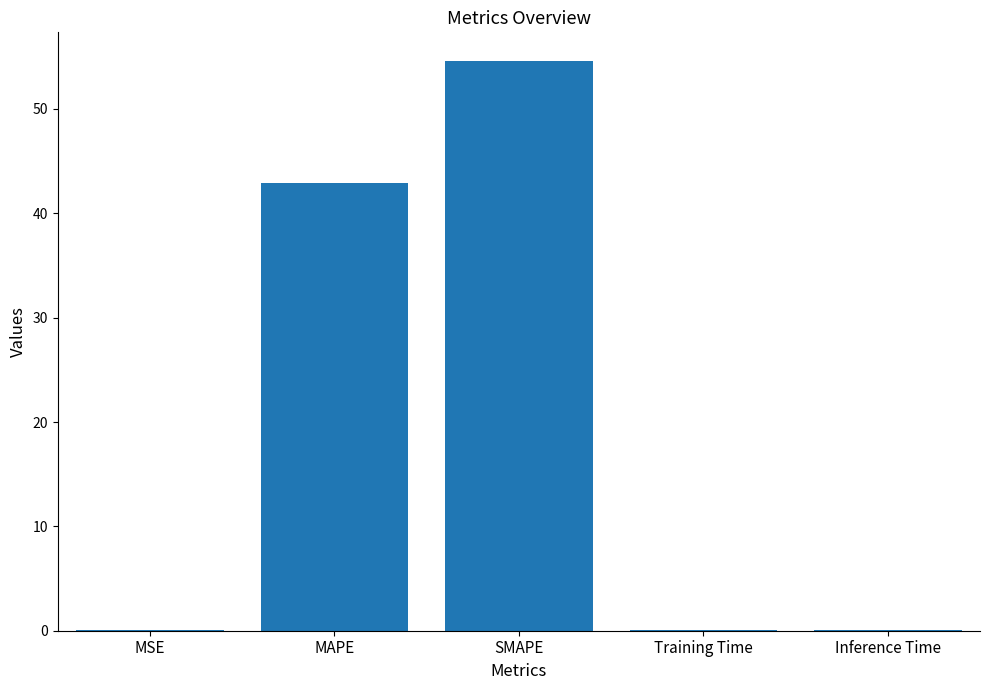

Which label corresponds to the largest value in the chart?

SMAPE